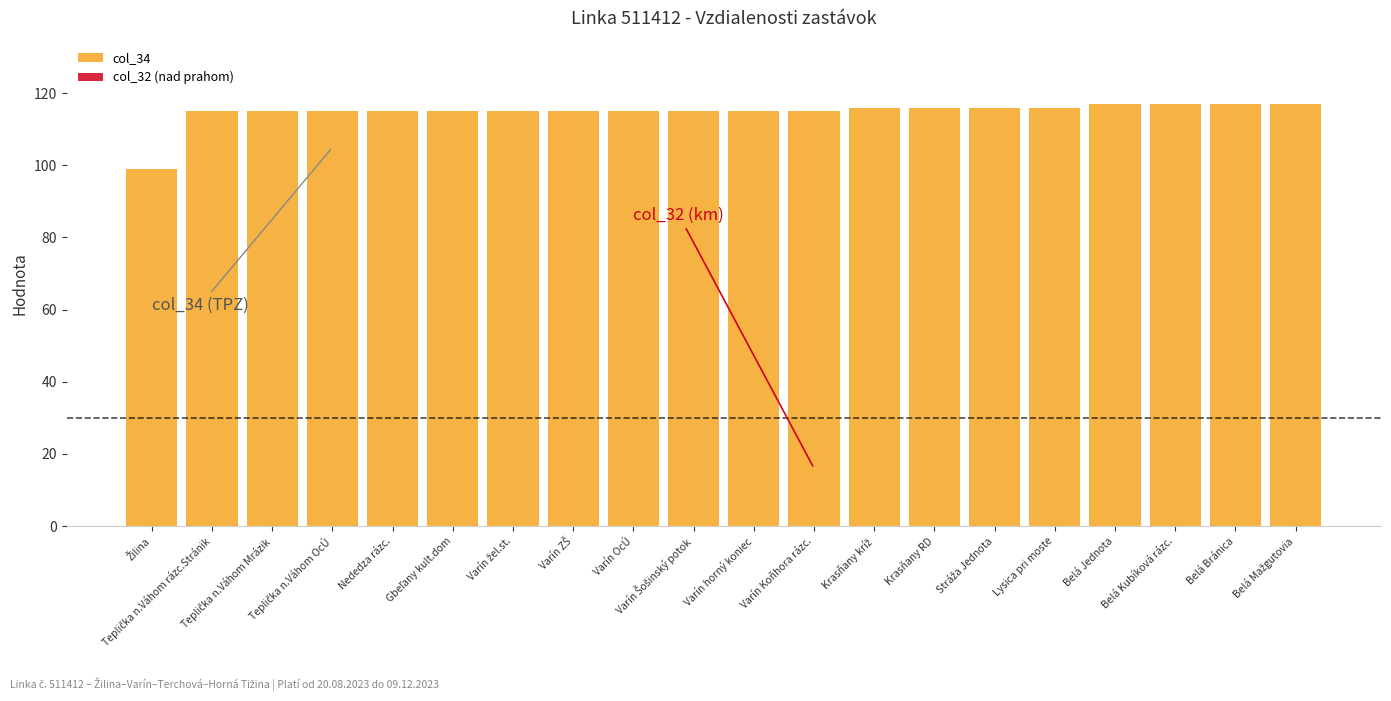

What is the value of the 9th bar from the left?

115